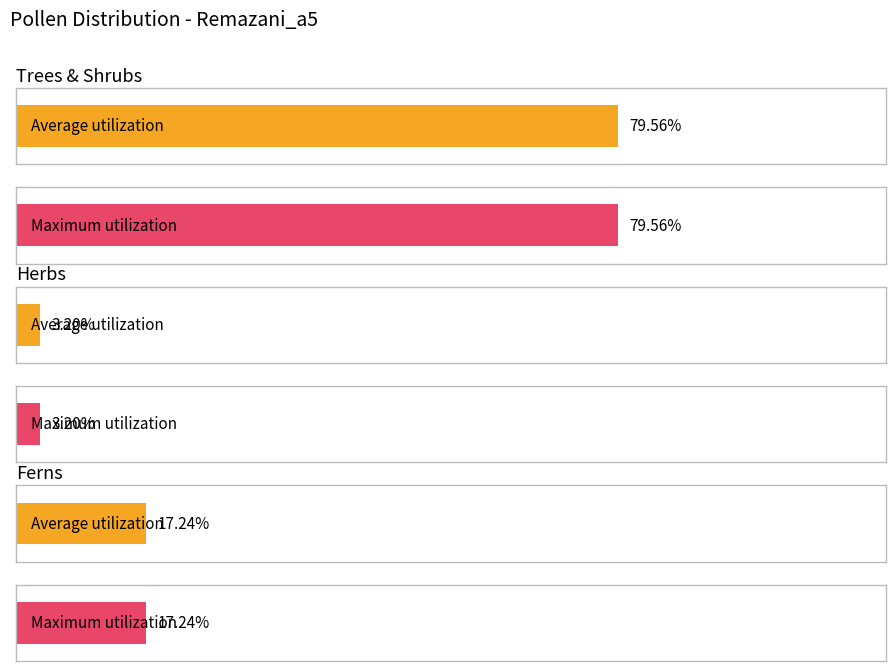

What position from the left is Trees & Shrubs?

1